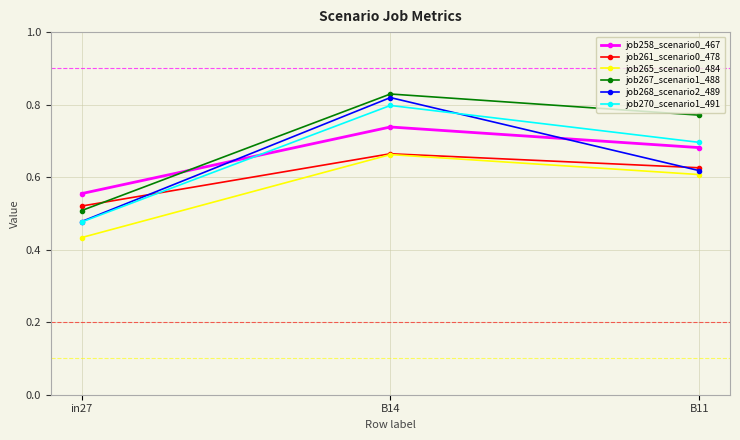

How many lines are shown in the chart?

6